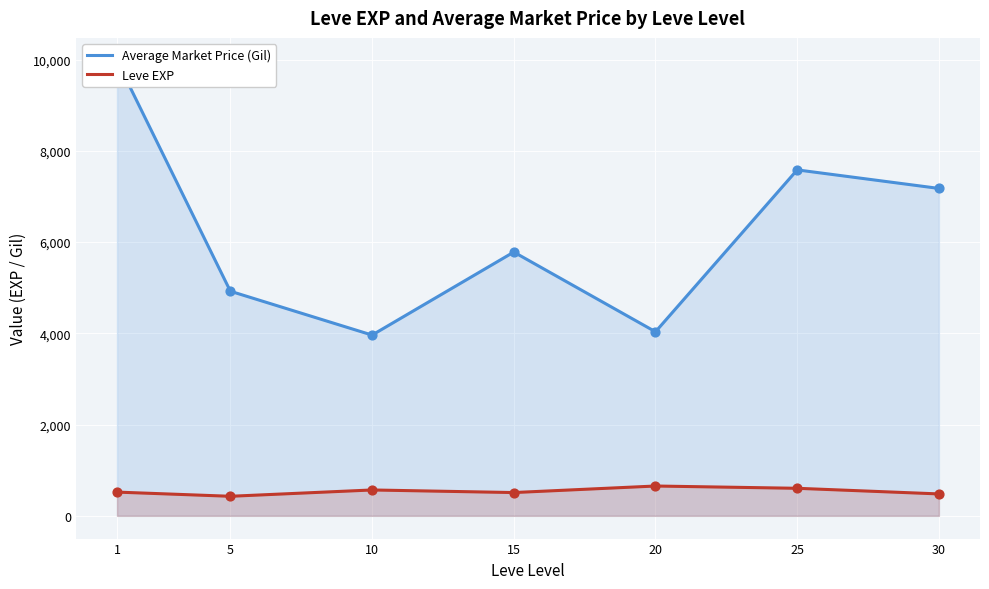

Which series has the widest spread of Y values?

Average Market Price (Gil)